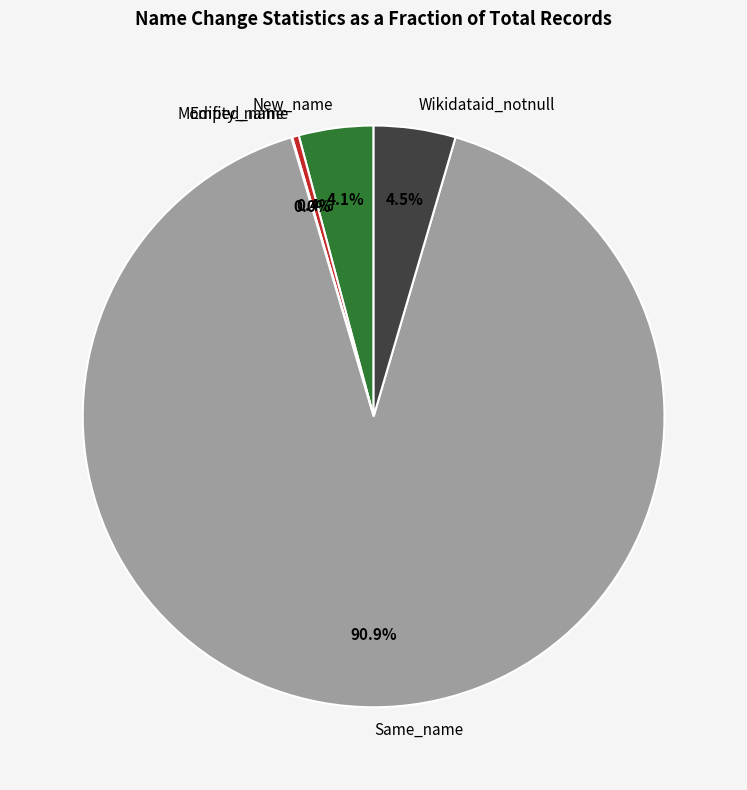

Is there any slice that represents more than half of the pie?

Yes